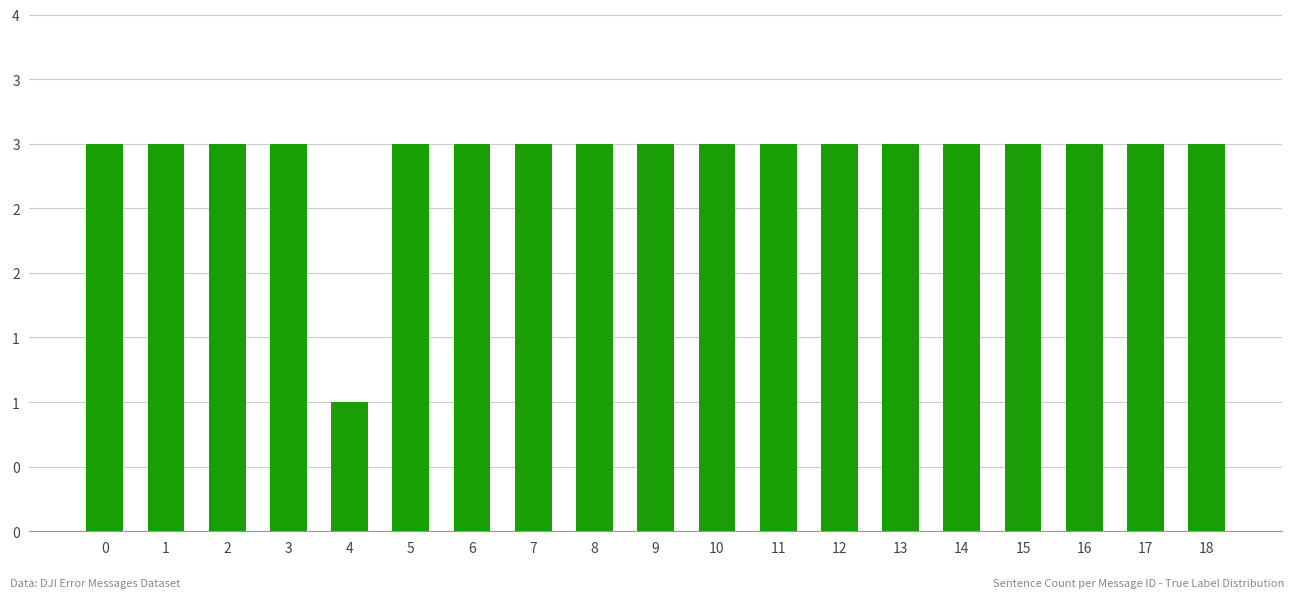

Reading left to right, what are all the values shown in this chart?

0=3	1=3	2=3	3=3	4=1	5=3	6=3	7=3	8=3	9=3	10=3	11=3	12=3	13=3	14=3	15=3	16=3	17=3	18=3